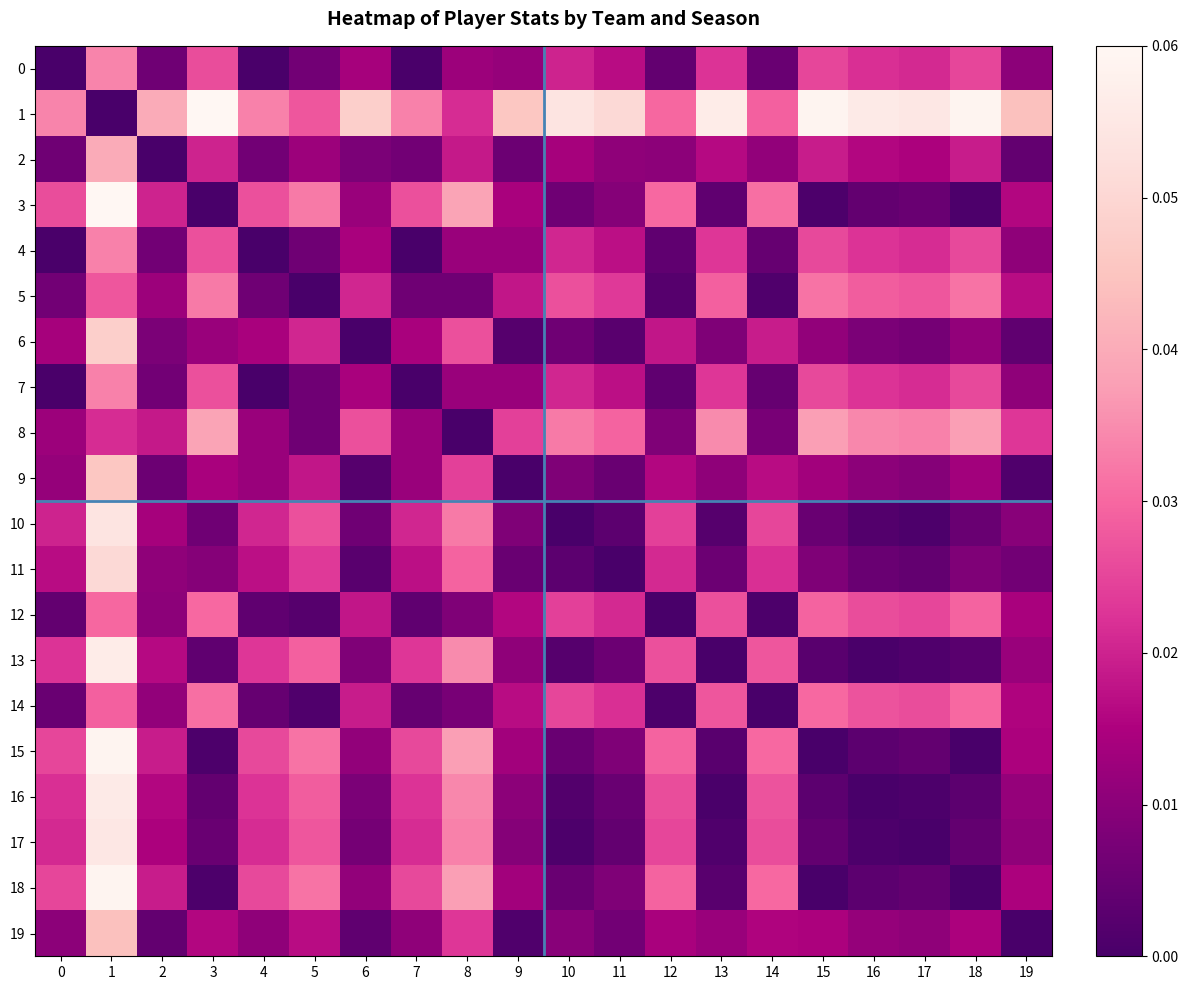

Reading left to right, what are all the values shown in this chart?

0: 0=0.0	1=0.0	2=0.0	3=0.0	4=0.0	5=0.0	6=0.0	7=0.0	8=0.0	9=0.0	10=0.0	11=0.0	12=0.0	13=0.0	14=0.0	15=0.0	16=0.0	17=0.0	18=0.0	19=0.0
1: 0=0.0	1=0.0	2=0.0	3=0.1	4=0.0	5=0.0	6=0.0	7=0.0	8=0.0	9=0.0	10=0.1	11=0.1	12=0.0	13=0.1	14=0.0	15=0.1	16=0.1	17=0.1	18=0.1	19=0.0
2: 0=0.0	1=0.0	2=0.0	3=0.0	4=0.0	5=0.0	6=0.0	7=0.0	8=0.0	9=0.0	10=0.0	11=0.0	12=0.0	13=0.0	14=0.0	15=0.0	16=0.0	17=0.0	18=0.0	19=0.0
3: 0=0.0	1=0.1	2=0.0	3=0.0	4=0.0	5=0.0	6=0.0	7=0.0	8=0.0	9=0.0	10=0.0	11=0.0	12=0.0	13=0.0	14=0.0	15=0.0	16=0.0	17=0.0	18=0.0	19=0.0
4: 0=0.0	1=0.0	2=0.0	3=0.0	4=0.0	5=0.0	6=0.0	7=0.0	8=0.0	9=0.0	10=0.0	11=0.0	12=0.0	13=0.0	14=0.0	15=0.0	16=0.0	17=0.0	18=0.0	19=0.0
5: 0=0.0	1=0.0	2=0.0	3=0.0	4=0.0	5=0.0	6=0.0	7=0.0	8=0.0	9=0.0	10=0.0	11=0.0	12=0.0	13=0.0	14=0.0	15=0.0	16=0.0	17=0.0	18=0.0	19=0.0
6: 0=0.0	1=0.0	2=0.0	3=0.0	4=0.0	5=0.0	6=0.0	7=0.0	8=0.0	9=0.0	10=0.0	11=0.0	12=0.0	13=0.0	14=0.0	15=0.0	16=0.0	17=0.0	18=0.0	19=0.0
7: 0=0.0	1=0.0	2=0.0	3=0.0	4=0.0	5=0.0	6=0.0	7=0.0	8=0.0	9=0.0	10=0.0	11=0.0	12=0.0	13=0.0	14=0.0	15=0.0	16=0.0	17=0.0	18=0.0	19=0.0
8: 0=0.0	1=0.0	2=0.0	3=0.0	4=0.0	5=0.0	6=0.0	7=0.0	8=0.0	9=0.0	10=0.0	11=0.0	12=0.0	13=0.0	14=0.0	15=0.0	16=0.0	17=0.0	18=0.0	19=0.0
9: 0=0.0	1=0.0	2=0.0	3=0.0	4=0.0	5=0.0	6=0.0	7=0.0	8=0.0	9=0.0	10=0.0	11=0.0	12=0.0	13=0.0	14=0.0	15=0.0	16=0.0	17=0.0	18=0.0	19=0.0
10: 0=0.0	1=0.1	2=0.0	3=0.0	4=0.0	5=0.0	6=0.0	7=0.0	8=0.0	9=0.0	10=0.0	11=0.0	12=0.0	13=0.0	14=0.0	15=0.0	16=0.0	17=0.0	18=0.0	19=0.0
11: 0=0.0	1=0.1	2=0.0	3=0.0	4=0.0	5=0.0	6=0.0	7=0.0	8=0.0	9=0.0	10=0.0	11=0.0	12=0.0	13=0.0	14=0.0	15=0.0	16=0.0	17=0.0	18=0.0	19=0.0
12: 0=0.0	1=0.0	2=0.0	3=0.0	4=0.0	5=0.0	6=0.0	7=0.0	8=0.0	9=0.0	10=0.0	11=0.0	12=0.0	13=0.0	14=0.0	15=0.0	16=0.0	17=0.0	18=0.0	19=0.0
13: 0=0.0	1=0.1	2=0.0	3=0.0	4=0.0	5=0.0	6=0.0	7=0.0	8=0.0	9=0.0	10=0.0	11=0.0	12=0.0	13=0.0	14=0.0	15=0.0	16=0.0	17=0.0	18=0.0	19=0.0
14: 0=0.0	1=0.0	2=0.0	3=0.0	4=0.0	5=0.0	6=0.0	7=0.0	8=0.0	9=0.0	10=0.0	11=0.0	12=0.0	13=0.0	14=0.0	15=0.0	16=0.0	17=0.0	18=0.0	19=0.0
15: 0=0.0	1=0.1	2=0.0	3=0.0	4=0.0	5=0.0	6=0.0	7=0.0	8=0.0	9=0.0	10=0.0	11=0.0	12=0.0	13=0.0	14=0.0	15=0.0	16=0.0	17=0.0	18=0.0	19=0.0
16: 0=0.0	1=0.1	2=0.0	3=0.0	4=0.0	5=0.0	6=0.0	7=0.0	8=0.0	9=0.0	10=0.0	11=0.0	12=0.0	13=0.0	14=0.0	15=0.0	16=0.0	17=0.0	18=0.0	19=0.0
17: 0=0.0	1=0.1	2=0.0	3=0.0	4=0.0	5=0.0	6=0.0	7=0.0	8=0.0	9=0.0	10=0.0	11=0.0	12=0.0	13=0.0	14=0.0	15=0.0	16=0.0	17=0.0	18=0.0	19=0.0
18: 0=0.0	1=0.1	2=0.0	3=0.0	4=0.0	5=0.0	6=0.0	7=0.0	8=0.0	9=0.0	10=0.0	11=0.0	12=0.0	13=0.0	14=0.0	15=0.0	16=0.0	17=0.0	18=0.0	19=0.0
19: 0=0.0	1=0.0	2=0.0	3=0.0	4=0.0	5=0.0	6=0.0	7=0.0	8=0.0	9=0.0	10=0.0	11=0.0	12=0.0	13=0.0	14=0.0	15=0.0	16=0.0	17=0.0	18=0.0	19=0.0